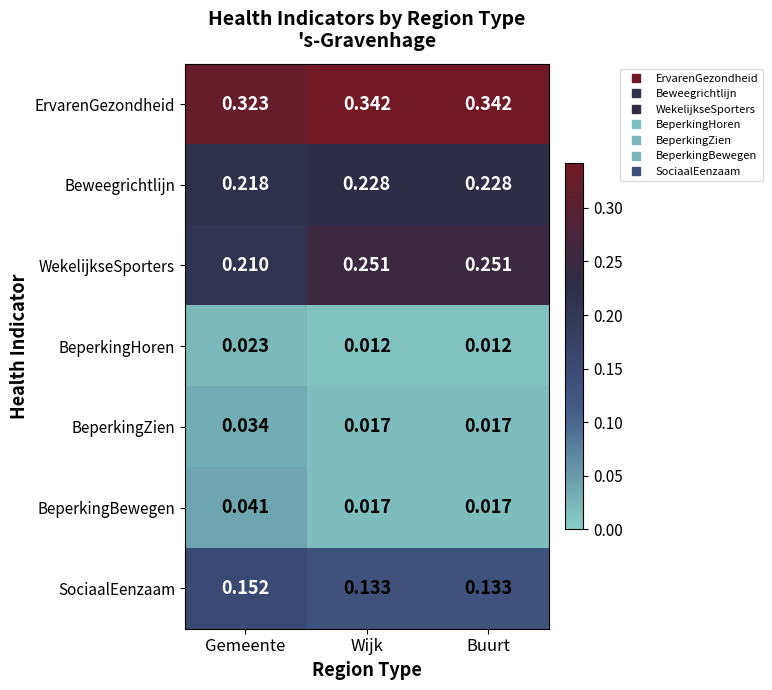

Which series has the largest total across all categories?

ErvarenGezondheid